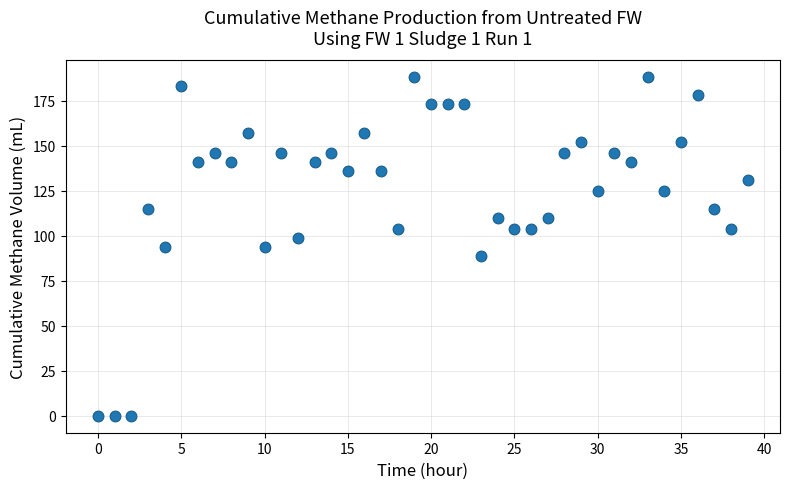

What is the range of Y values (max minus min)?

188